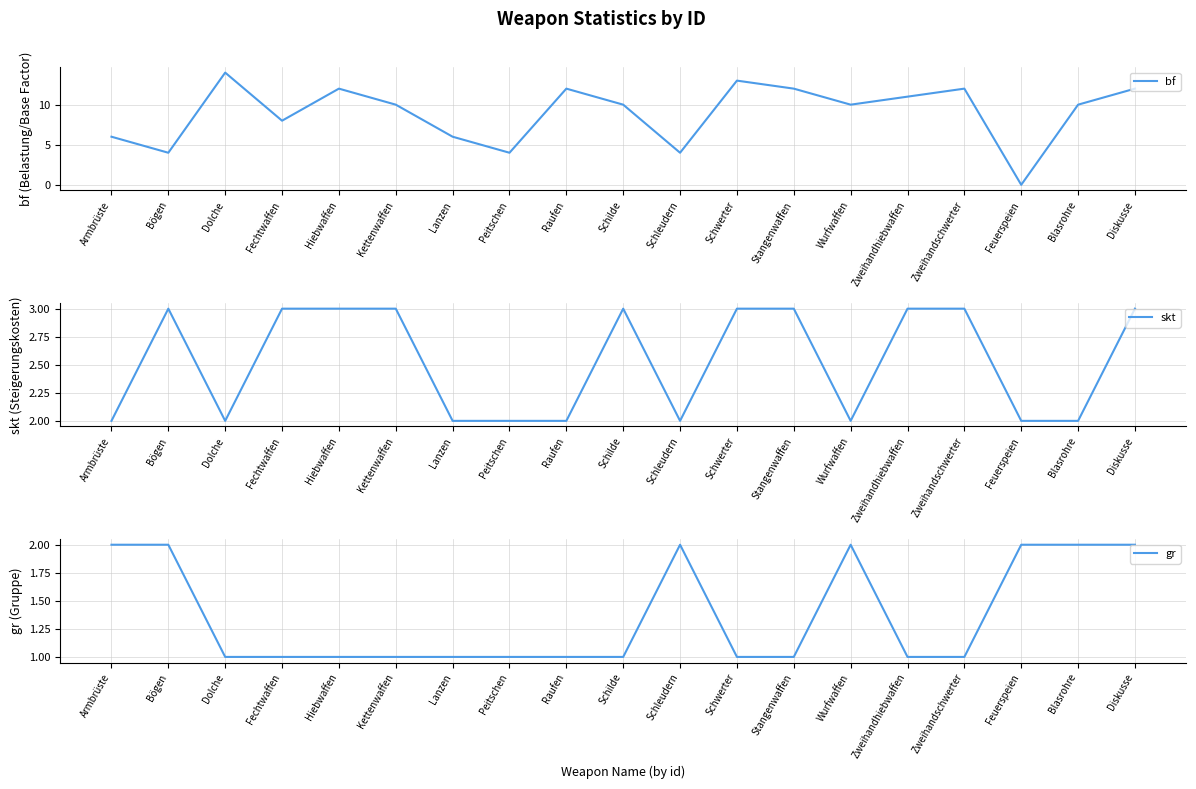

Where do skt and bf first cross each other?

Zweihandschwerter and Feuerspeien